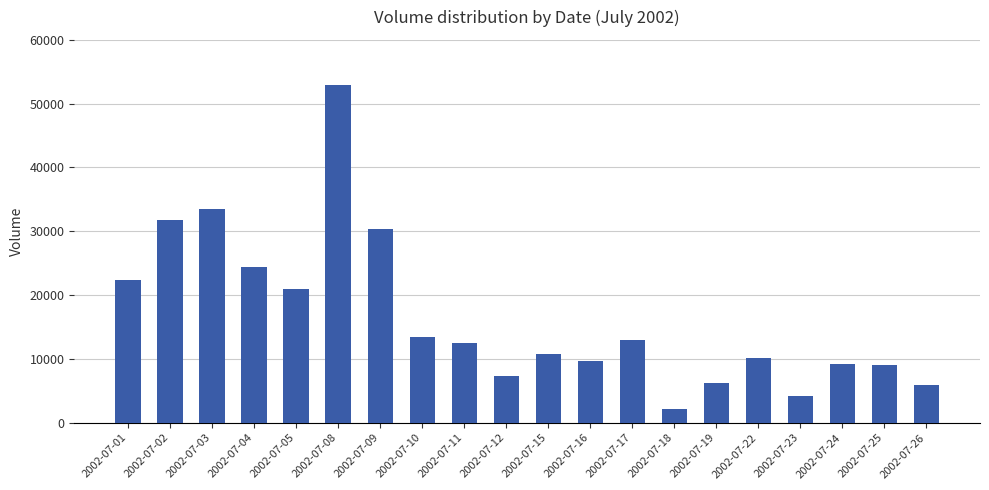

True or false: the data shows 3024 at 2002-07-25.

False